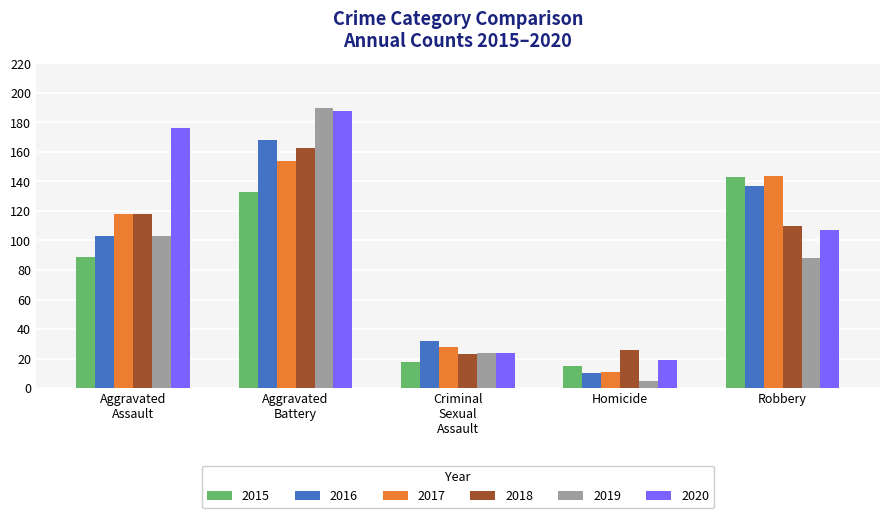

Reading left to right, list all the values displayed in this chart.

2015: 89	133	18	15	143
2016: 103	168	32	10	137
2017: 118	154	28	11	144
2018: 118	163	23	26	110
2019: 103	190	24	5	88
2020: 176	188	24	19	107